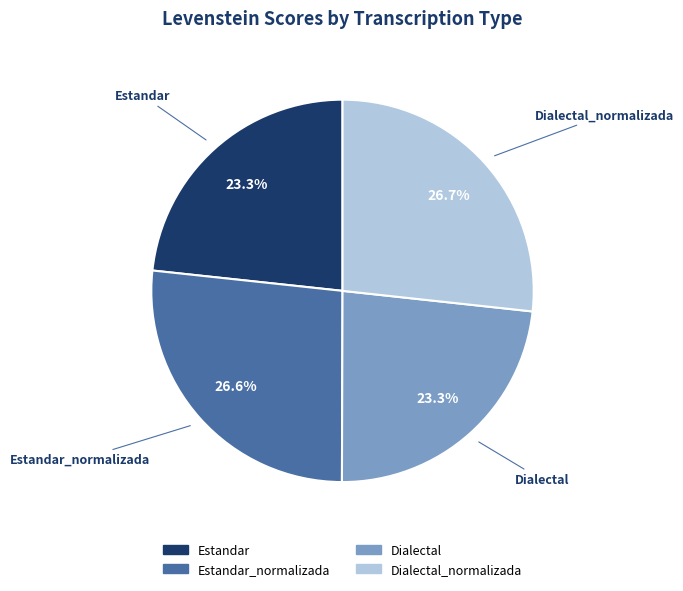

Does Dialectal_normalizada represent more than half of the total?

No